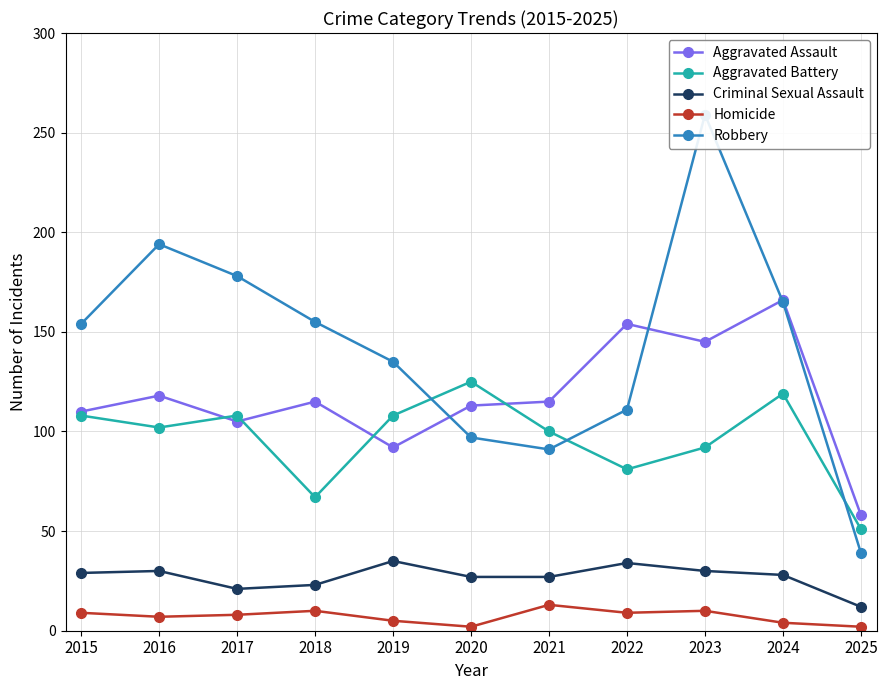

Where is the first local maximum for Criminal Sexual Assault?

2016